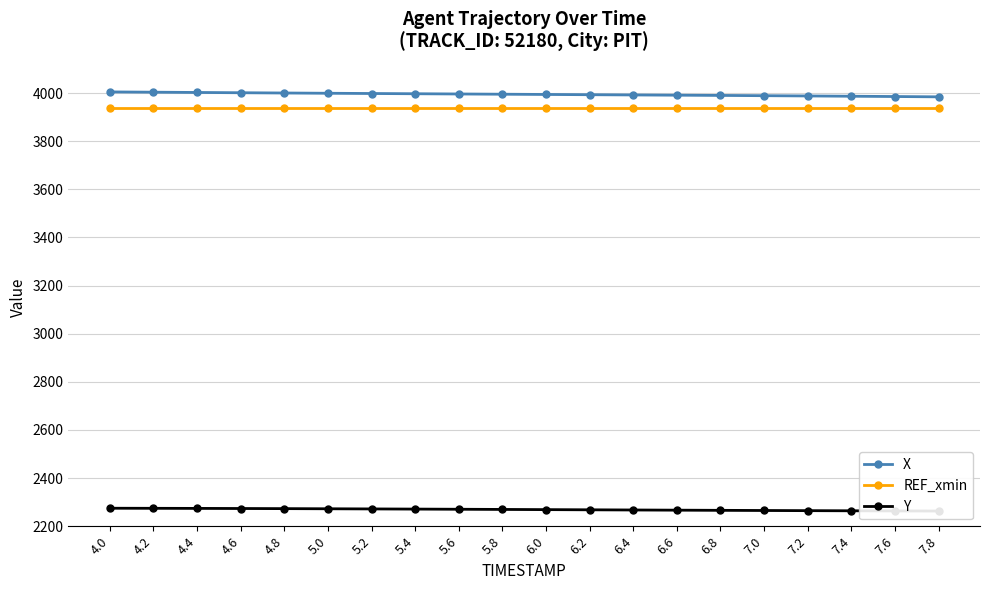

What is the difference between the highest and lowest values at 7.2?

1723.1